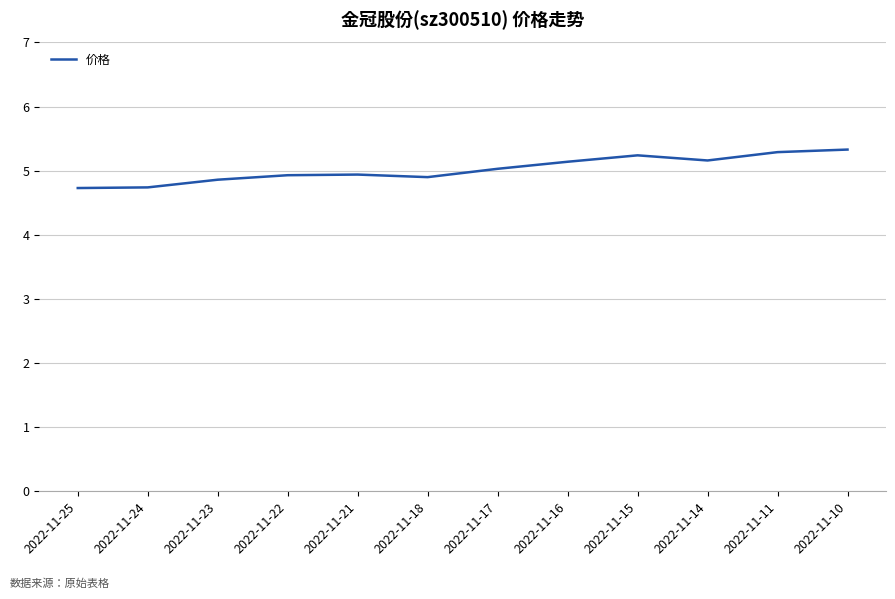

What is the change in value from 2022-11-25 to 2022-11-16?

+0.4